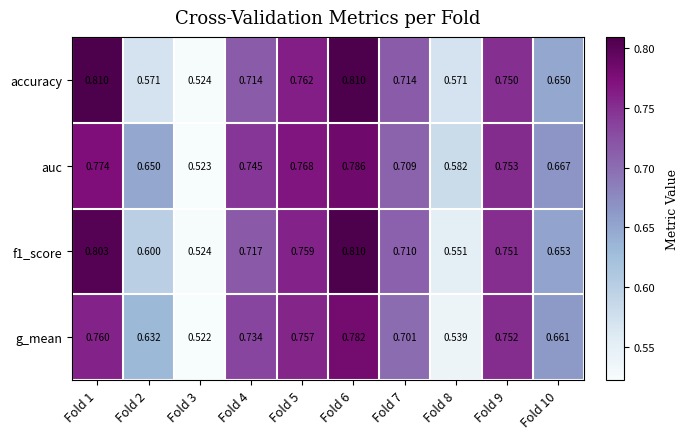

Which series has the largest total across all categories?

auc